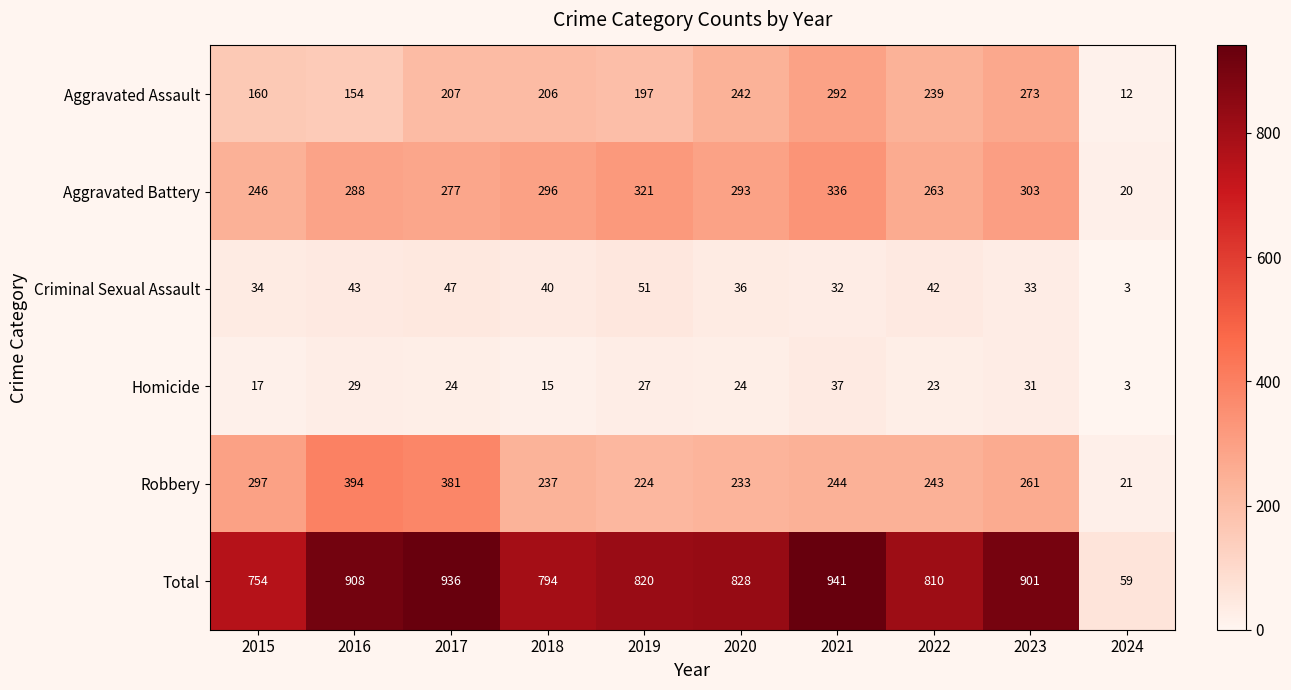

How many distinct data groups are displayed?

6